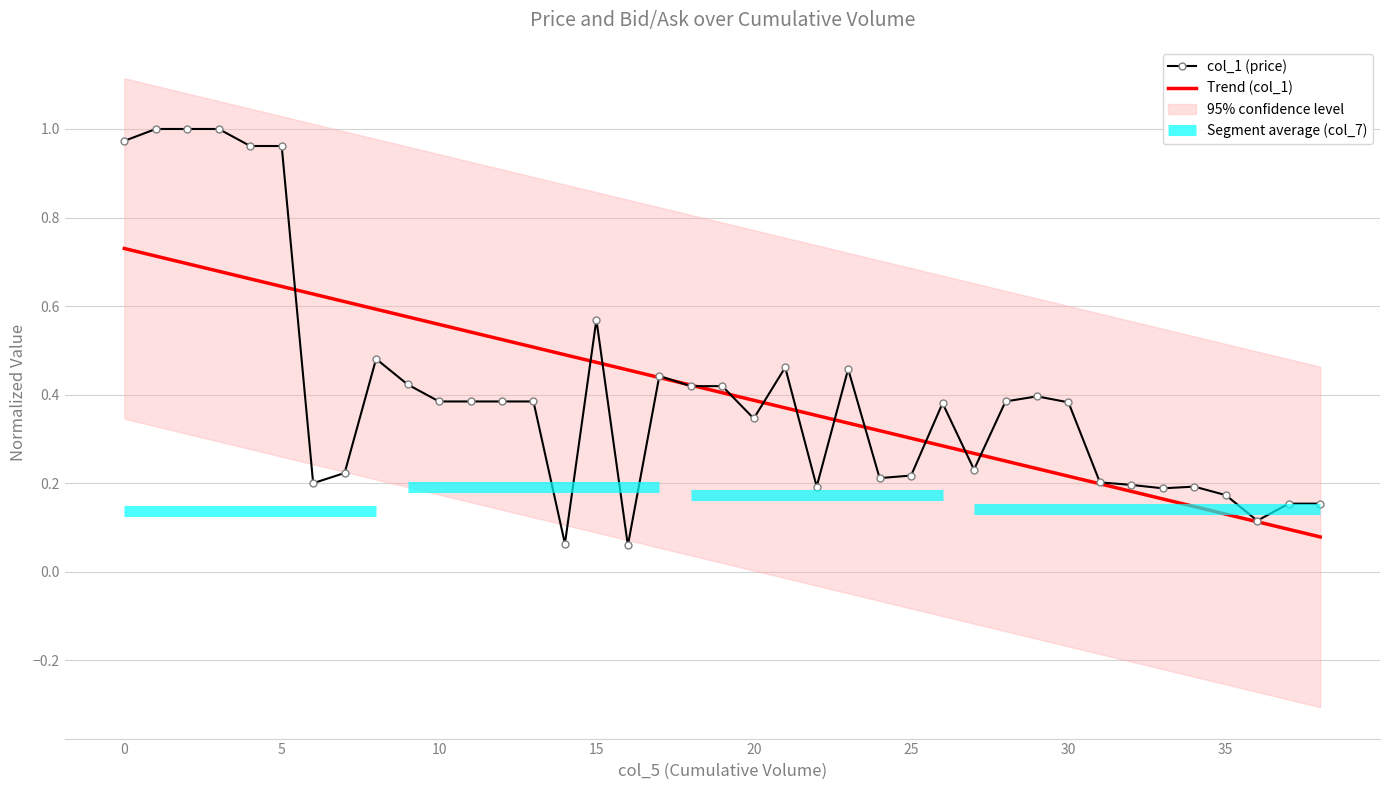

Which label corresponds to the smallest value in the chart?

16